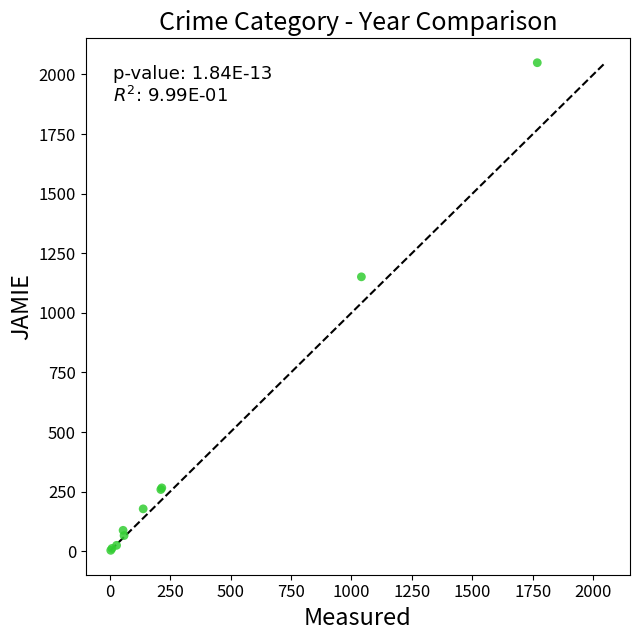

What Y value in the scatter plot is closest to 1026?

1151